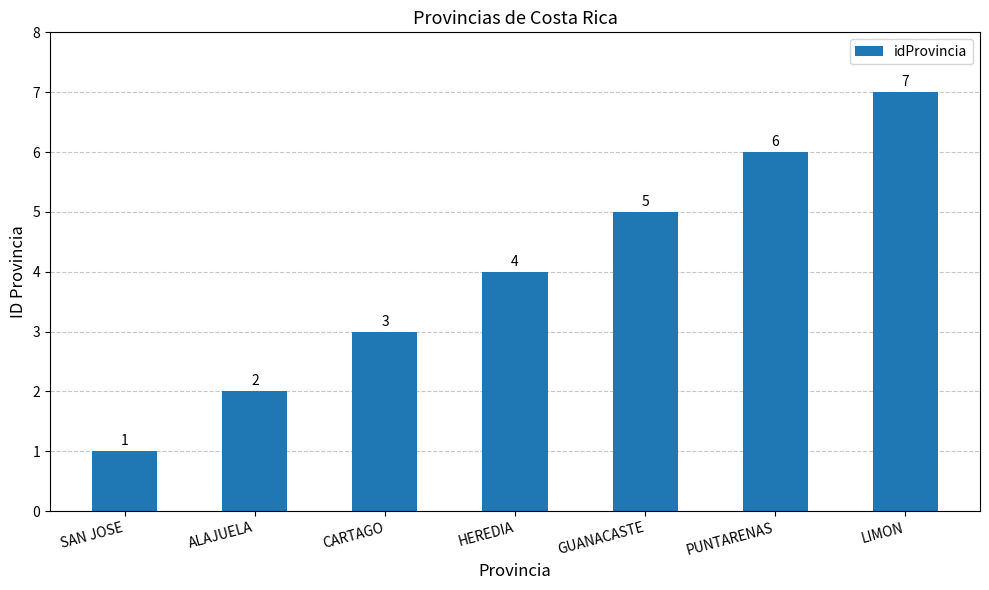

What is the sum of the values at HEREDIA and ALAJUELA?

6